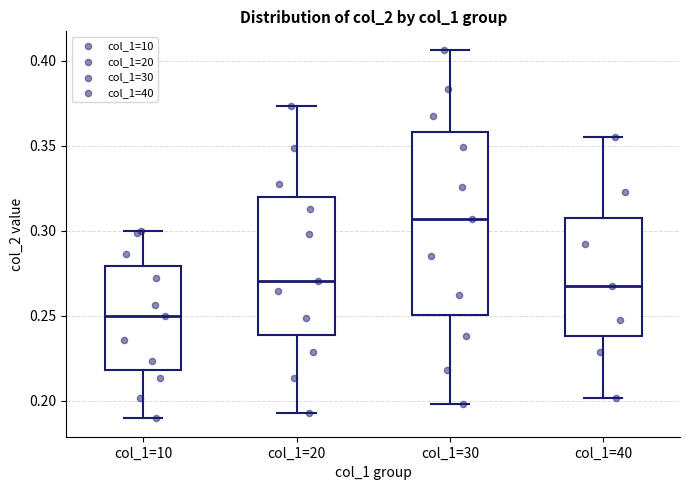

Reading left to right, transcribe this box plot: for each box, give where its median line is, the range the box spans, and where its two whiskers end, as read against the y-axis. The values are not printed on the chart, so give them approximately, as read against the axis.

col_1=10: median 0.250, box 0.220 to 0.280, whiskers 0.190 to 0.300
col_1=20: median 0.270, box 0.240 to 0.320, whiskers 0.195 to 0.375
col_1=30: median 0.305, box 0.250 to 0.360, whiskers 0.200 to 0.405
col_1=40: median 0.270, box 0.240 to 0.305, whiskers 0.200 to 0.355